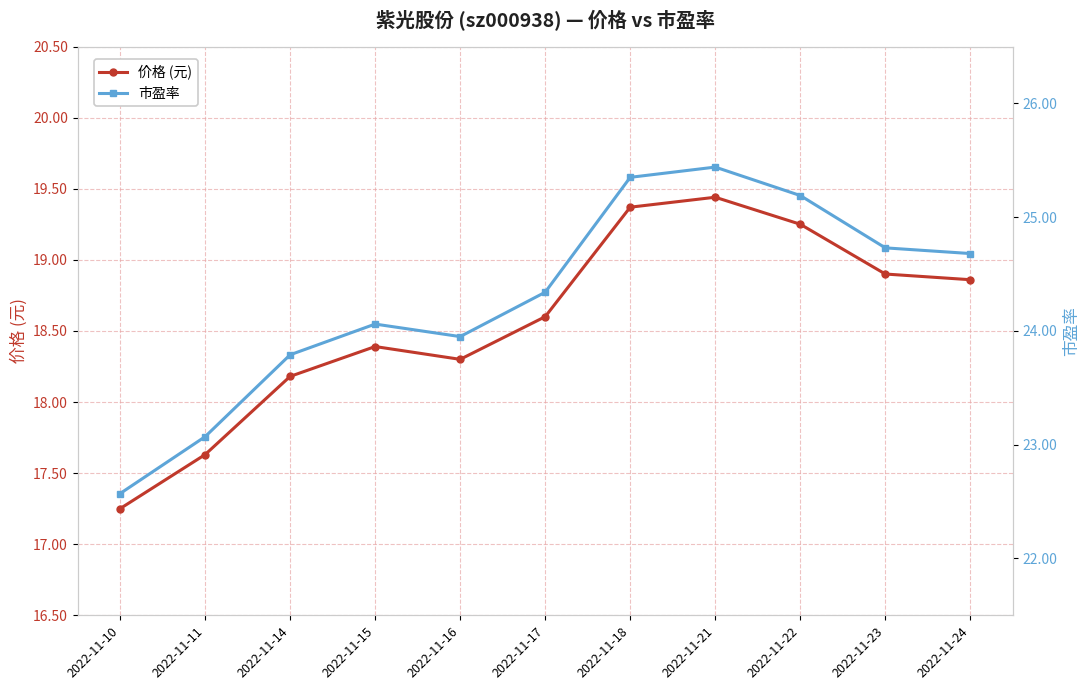

What are all the series names shown in the legend?

价格 (元), 市盈率